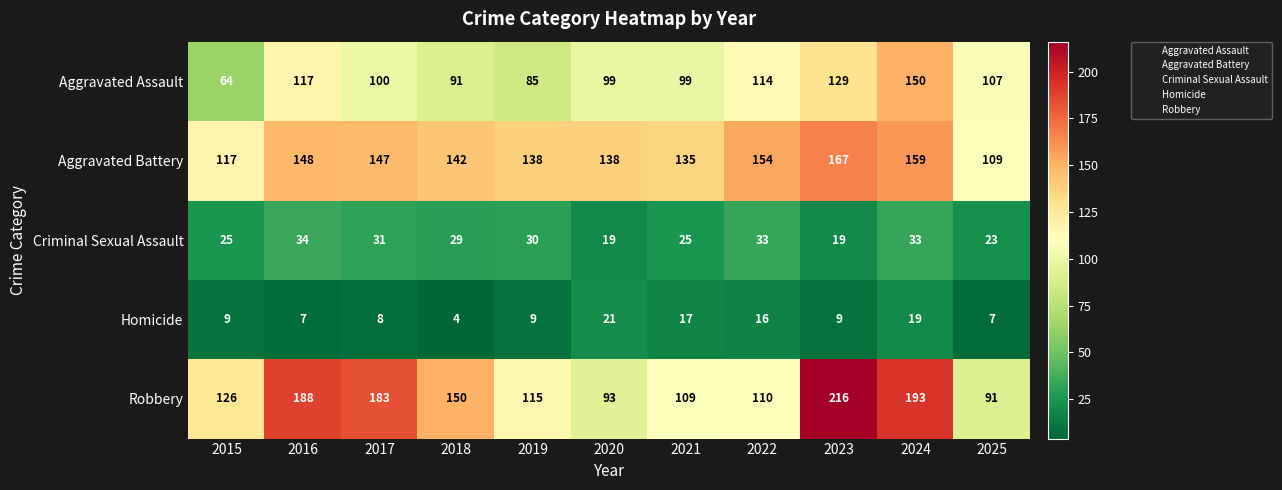

True or false: Criminal Sexual Assault has a value of 19 at 2020.

True